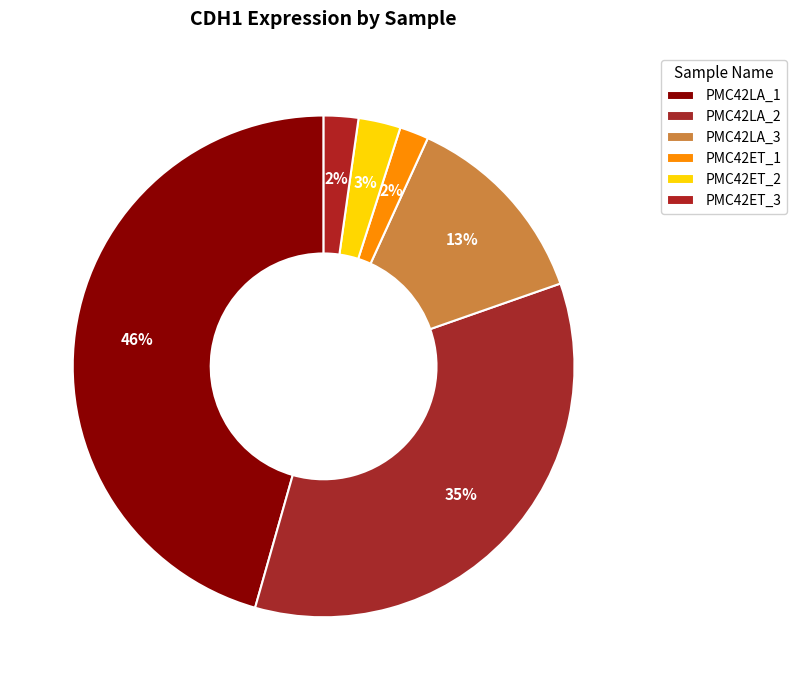

How many slices are in this pie chart?

6